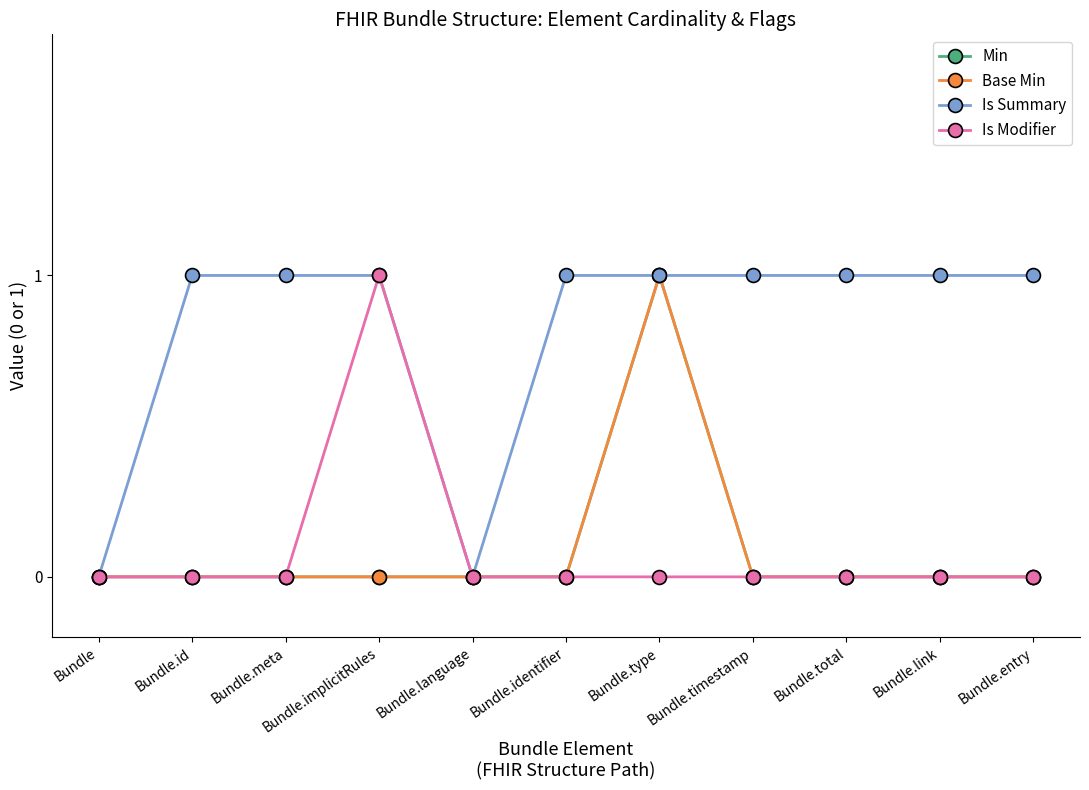

How many lines are shown in the chart?

4